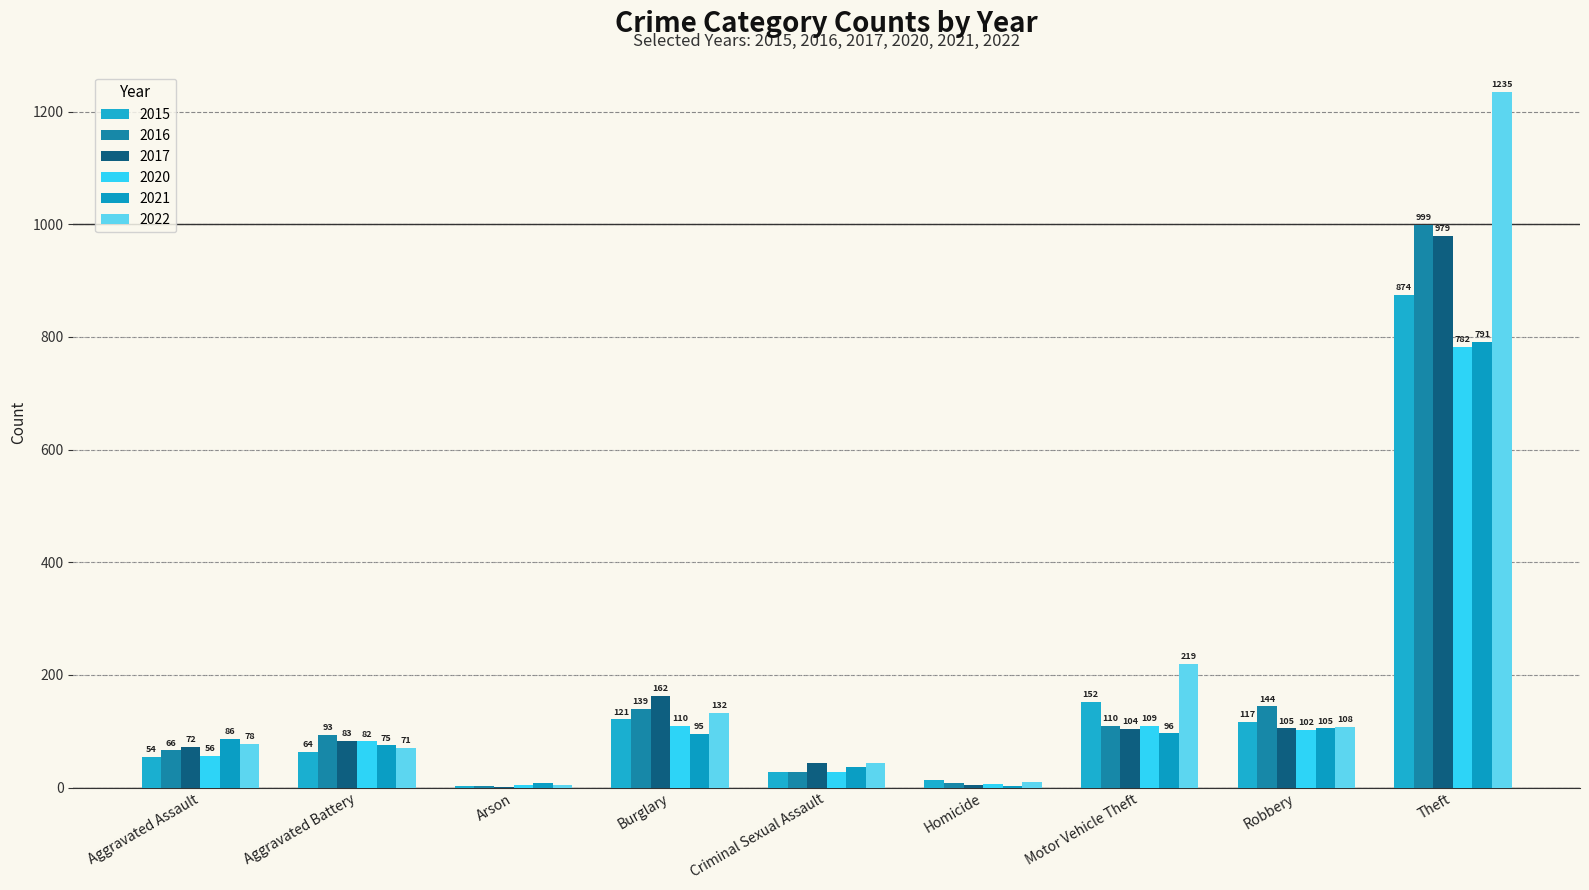

How many data points does each series have?

9